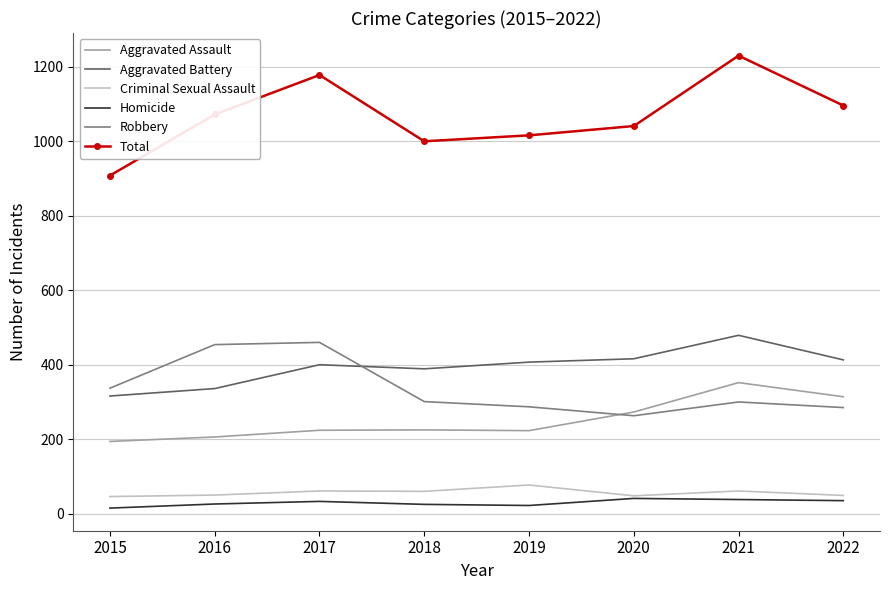

Which series has the largest total across all categories?

Total